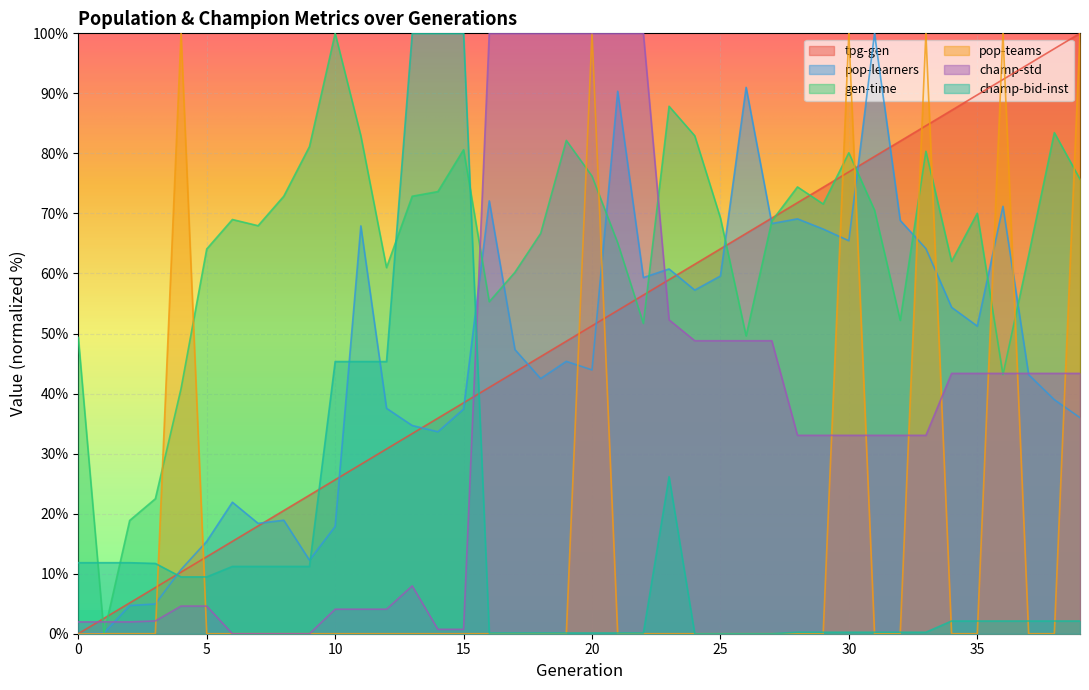

Rank the series at 35 from lowest to highest value.

pop-teams, champ-bid-inst, champ-std, pop-learners, gen-time, tpg-gen